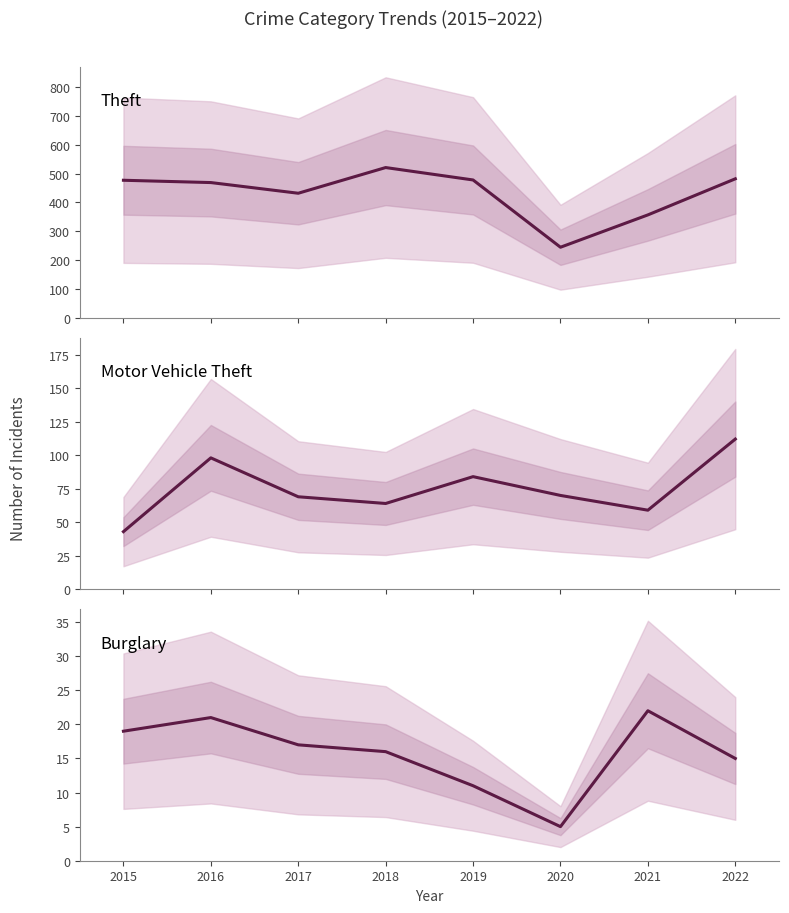

Rank the series by their maximum value, from highest to lowest.

Theft, Motor Vehicle Theft, Burglary